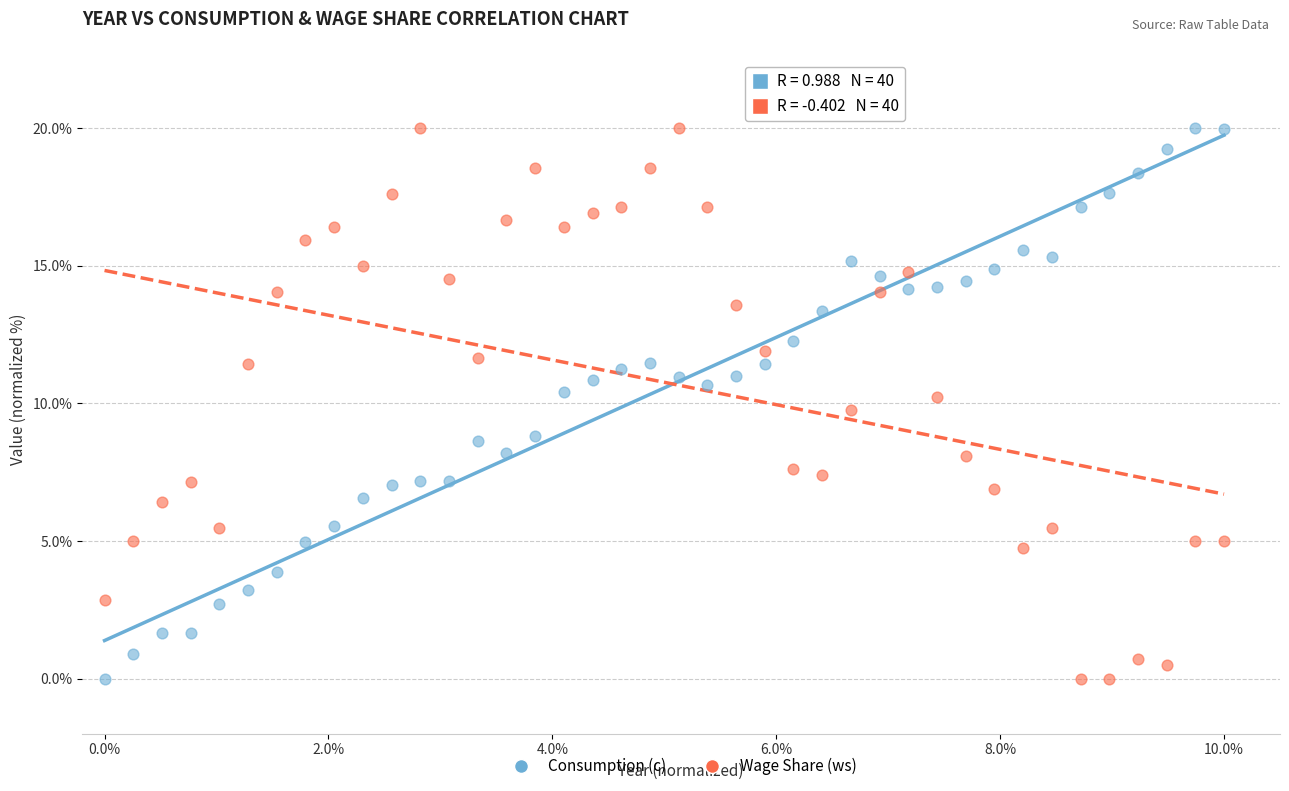

What is the X range (max minus min) for the scatter plot?

1.0